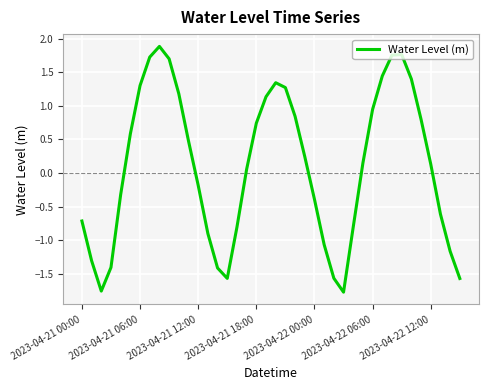

What is the maximum value shown in the chart?

1.9